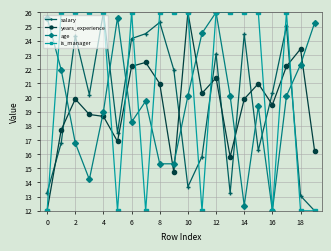

True or false: years_experience has more than 0 interior local peaks.

True